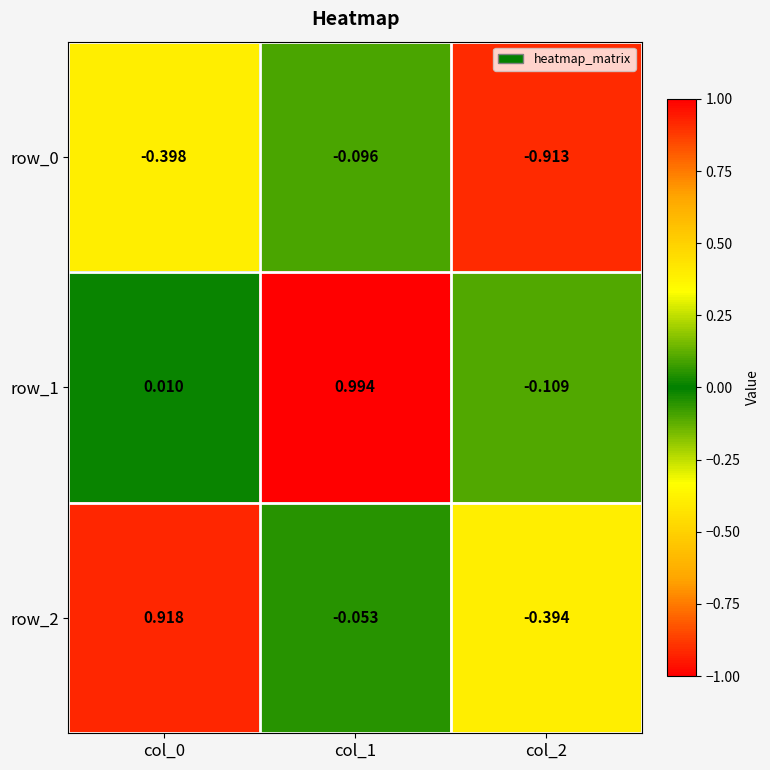

Is the value of row_1 at col_1 greater than the value of row_0 at col_2?

Yes